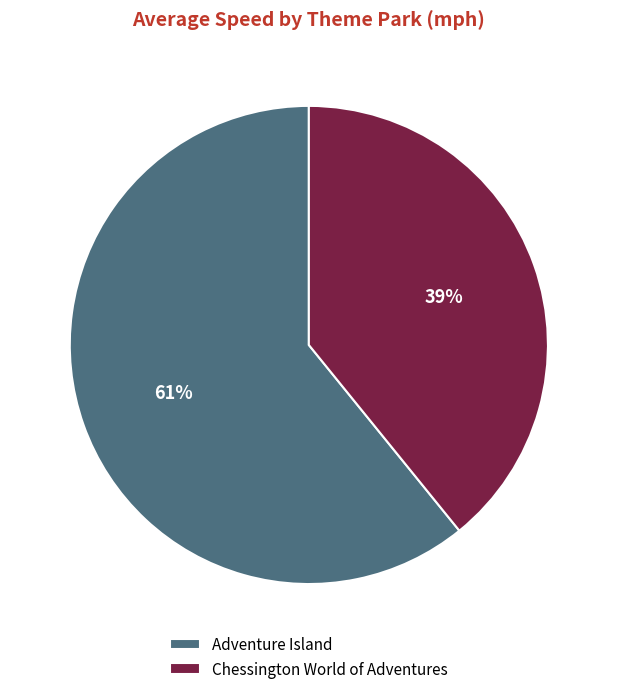

Which has a higher value, Adventure Island or Chessington World of Adventures?

Adventure Island